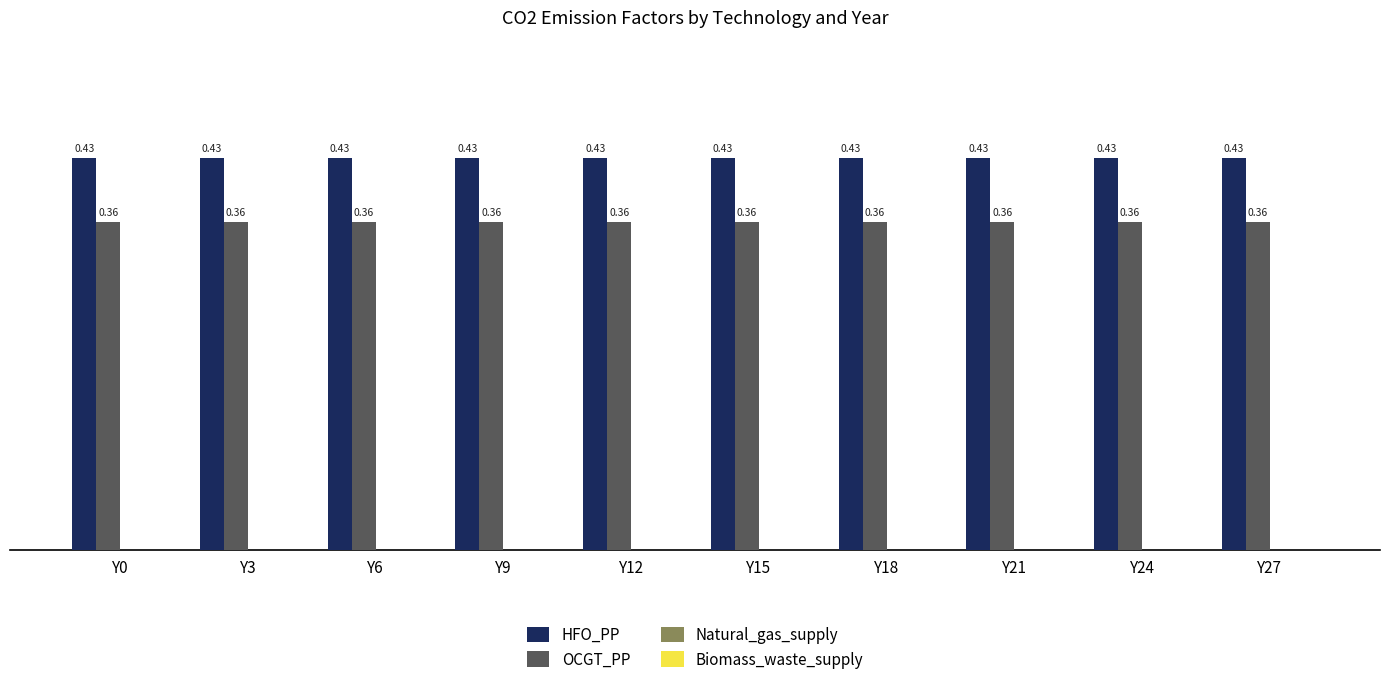

List the series in order of their overall mean, lowest first.

OCGT_PP, HFO_PP